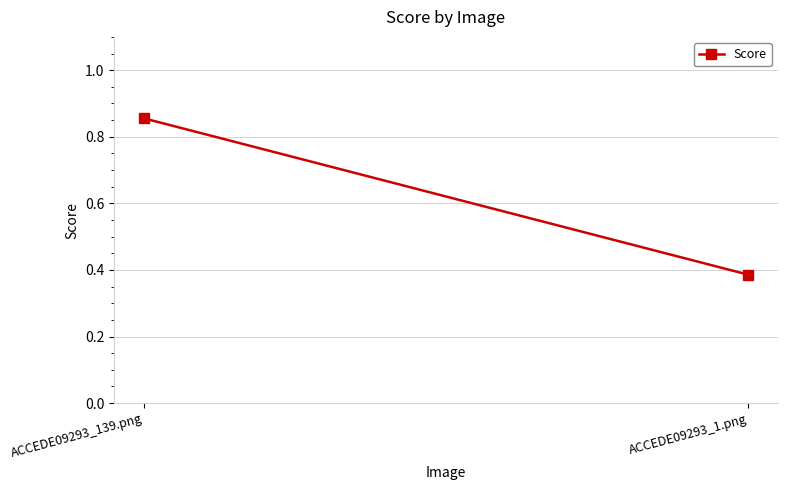

What is the change in value from ACCEDE09293_139.png to ACCEDE09293_1.png?

-0.5